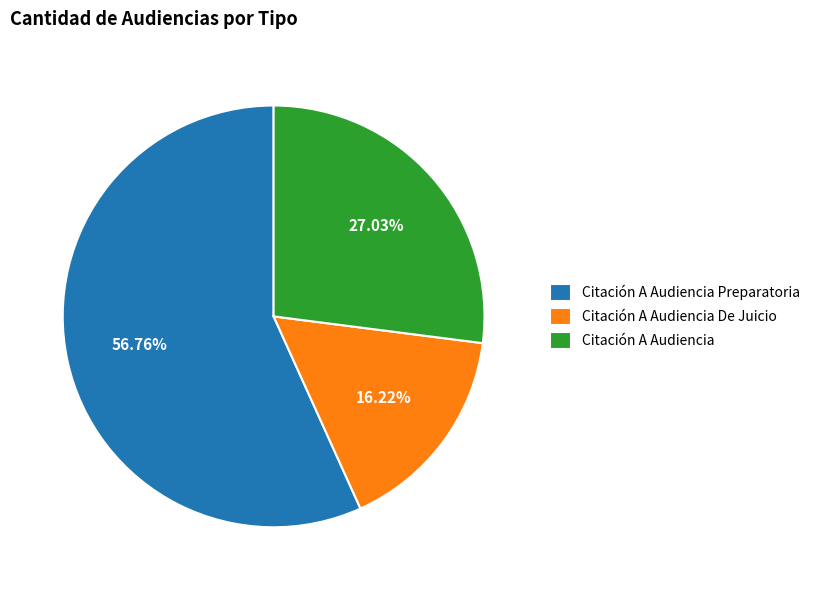

True or false: Citación A Audiencia accounts for 17% of the total.

False